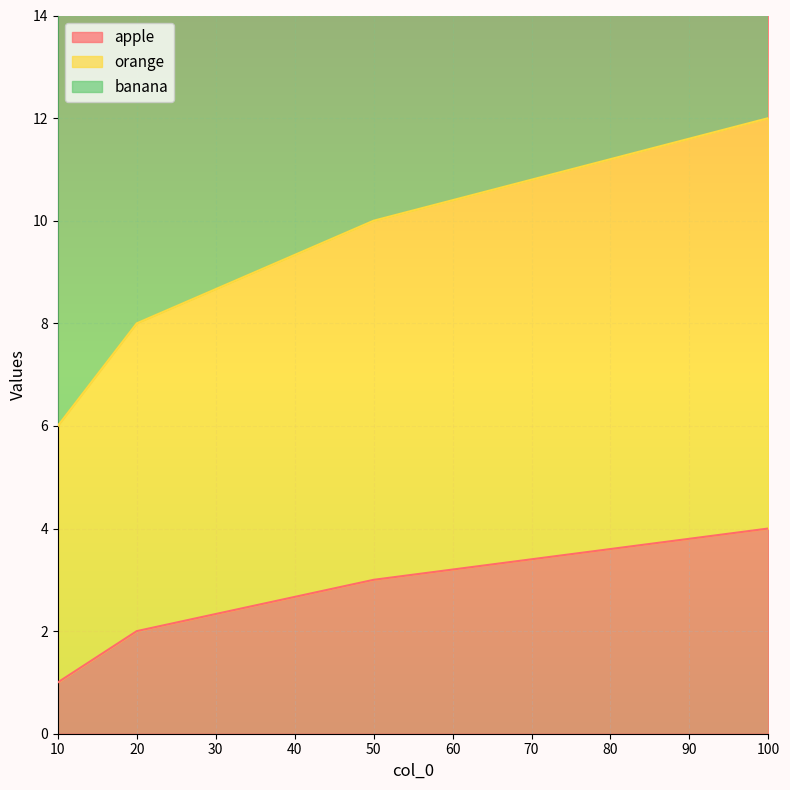

At which category is the sum across all series the highest?

100